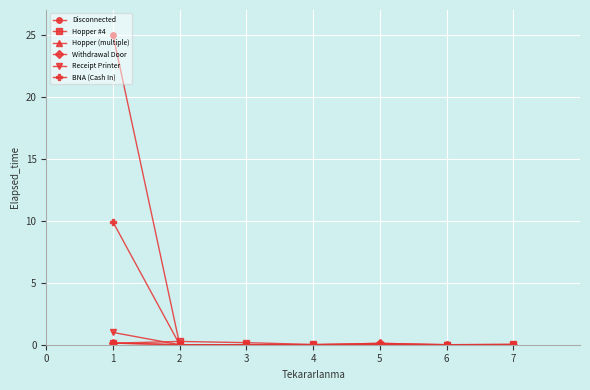

True or false: Hopper (multiple) has a value of 0.0 at 7.

True